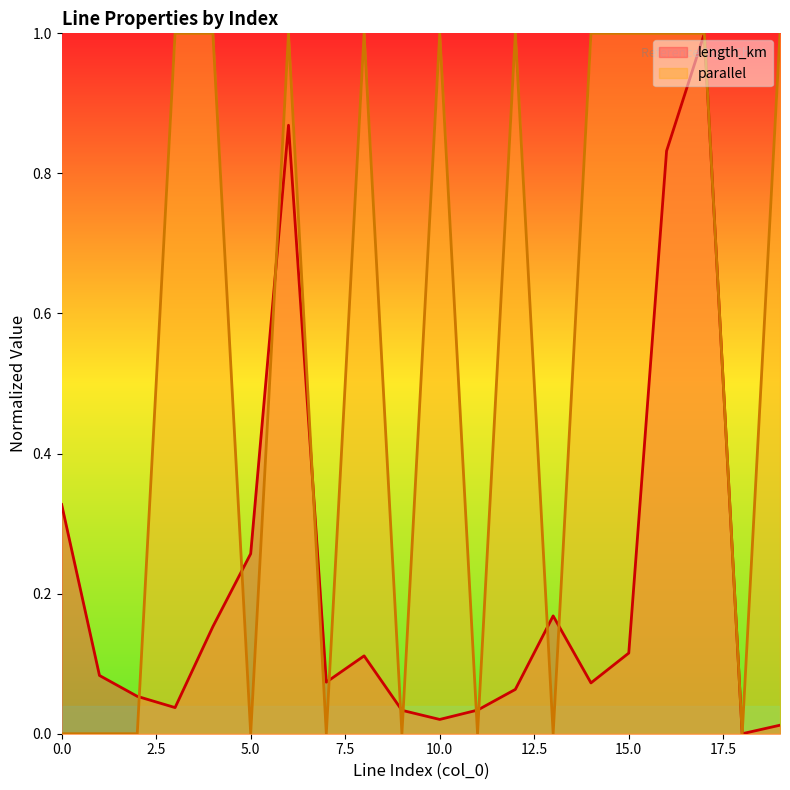

What is the total value across all series at 6?

1.9